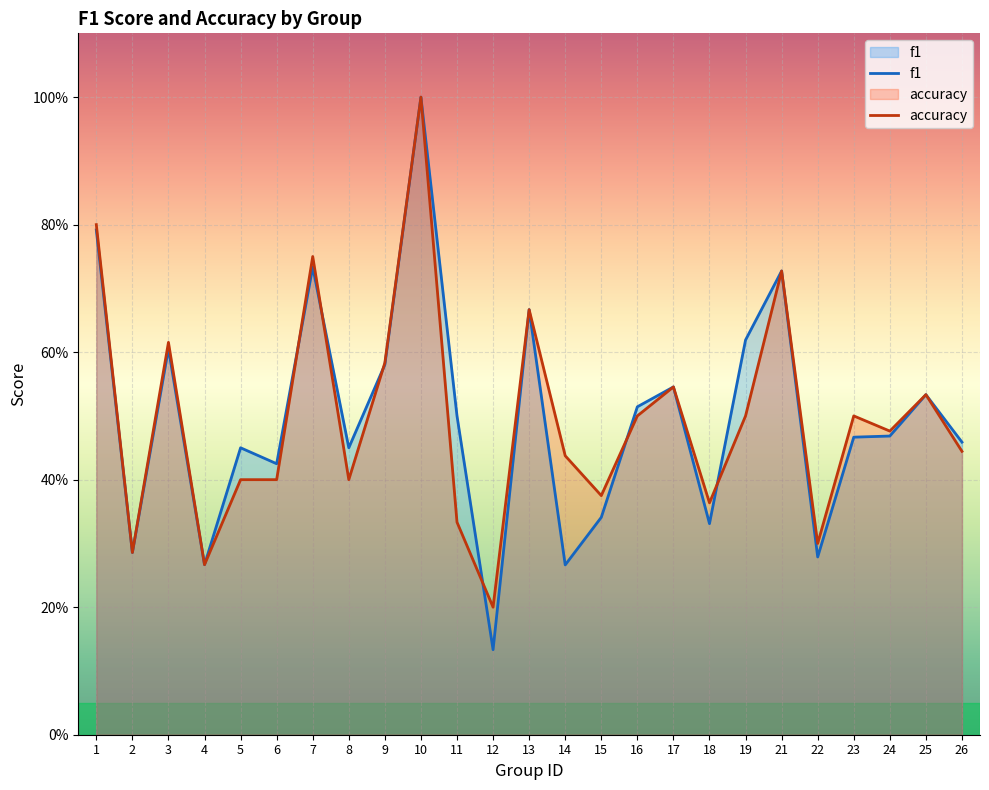

Which series has the largest total across all categories?

f1